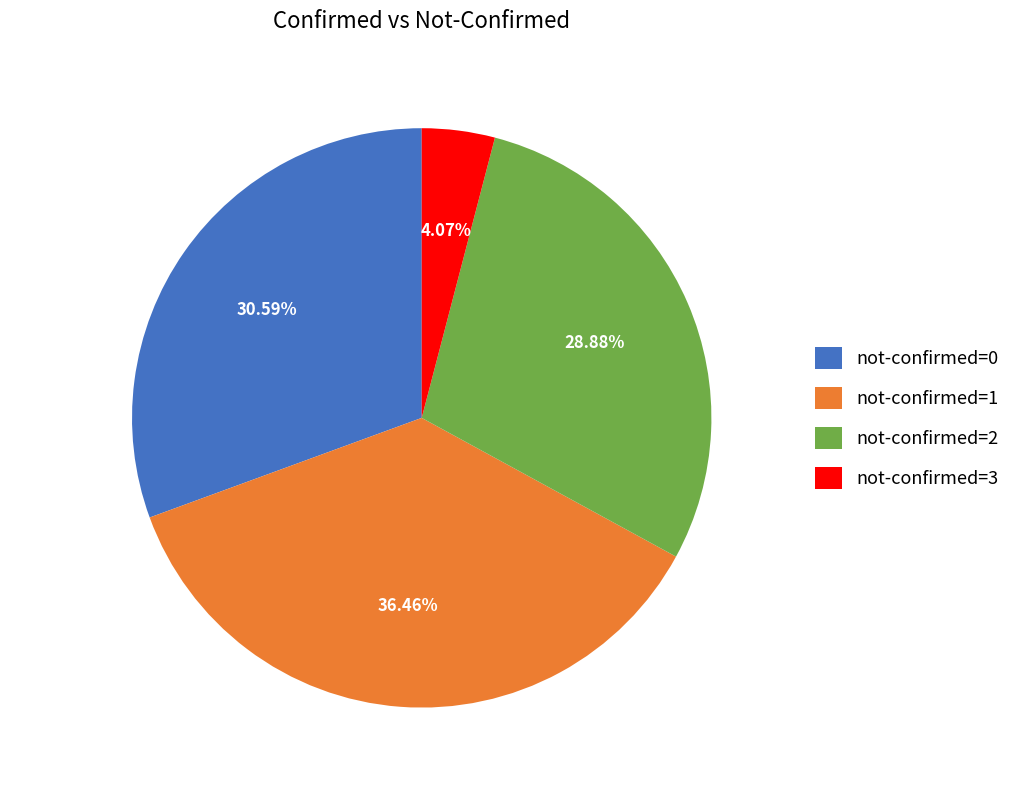

Combined, do not-confirmed=1 and not-confirmed=2 account for over 50%?

Yes